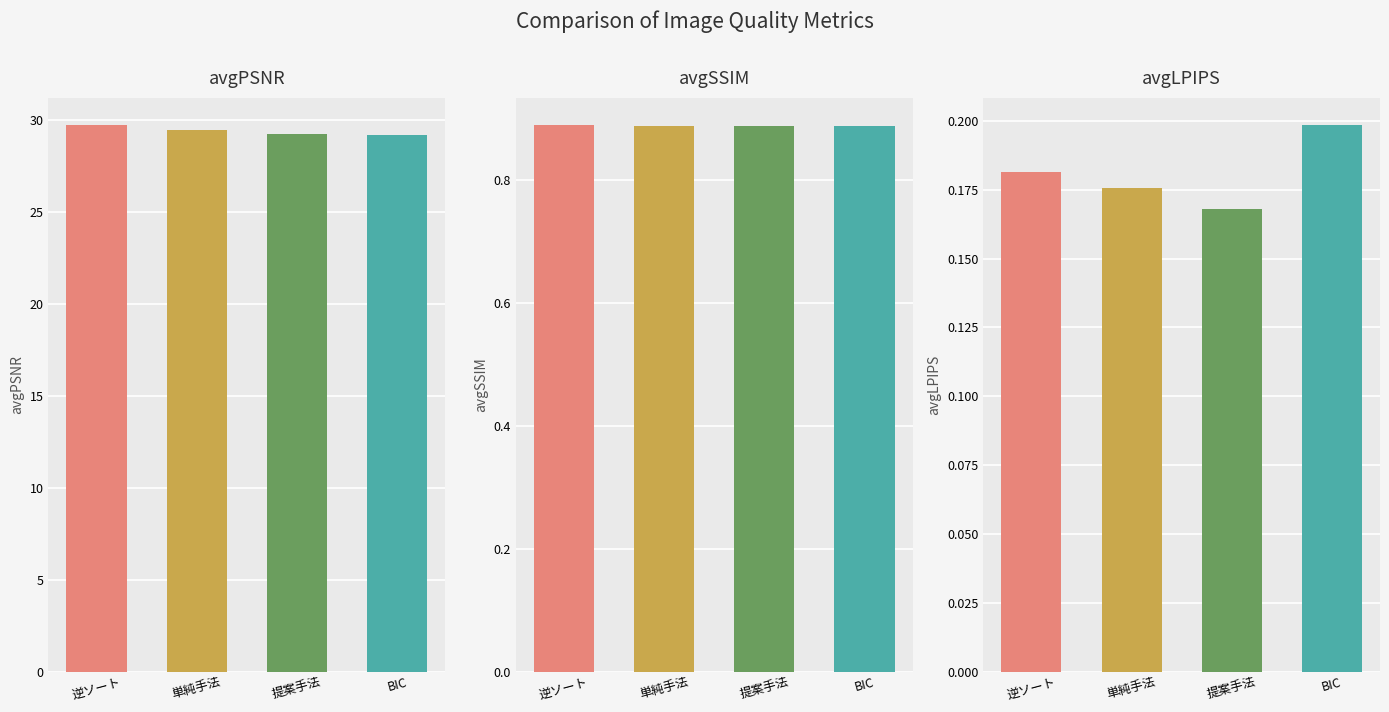

What is the label of the 3rd bar from the left?

提案手法